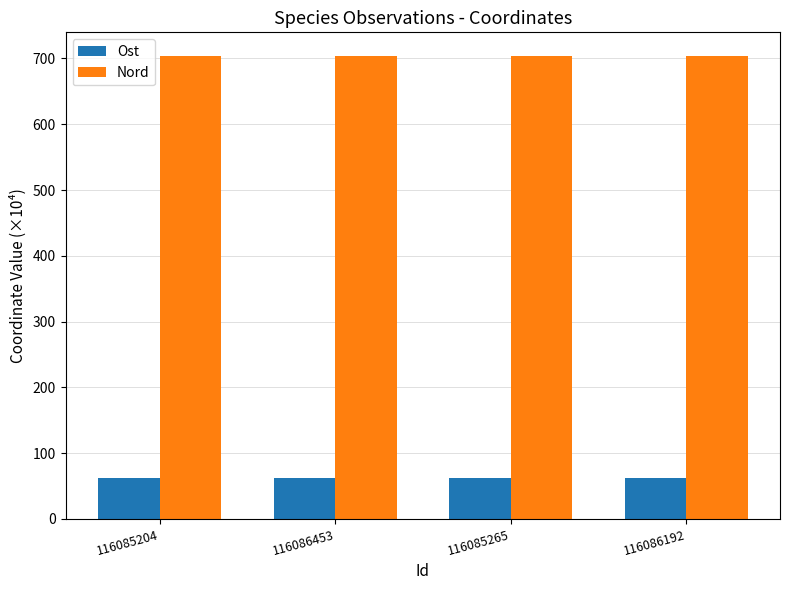

How many bars are there in total?

8